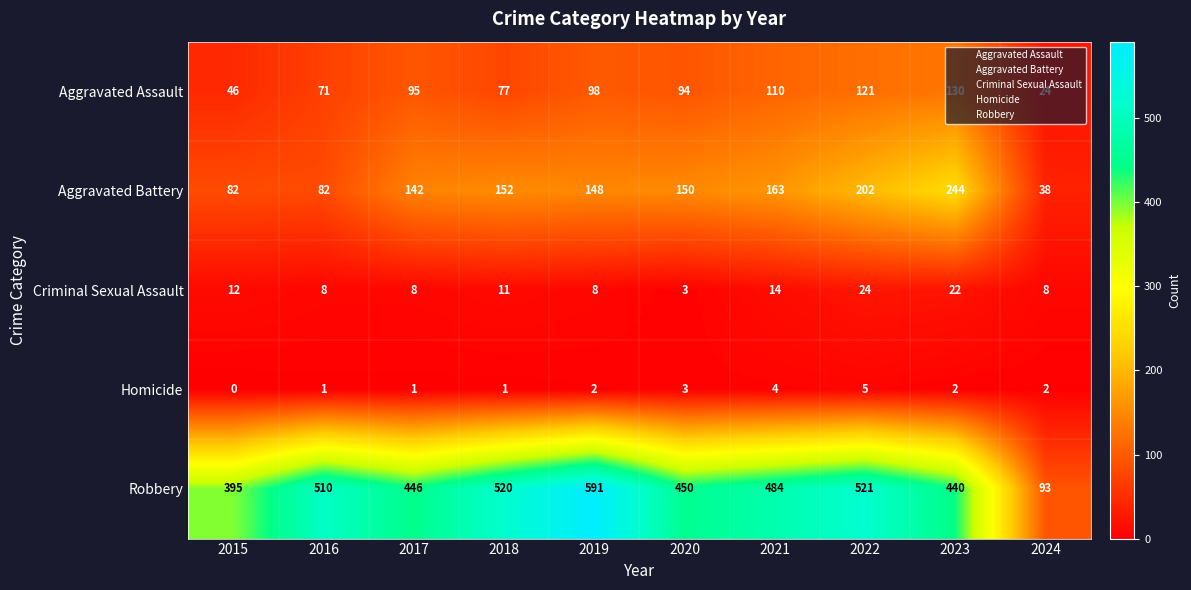

Which category has the lowest value across all series?

2015